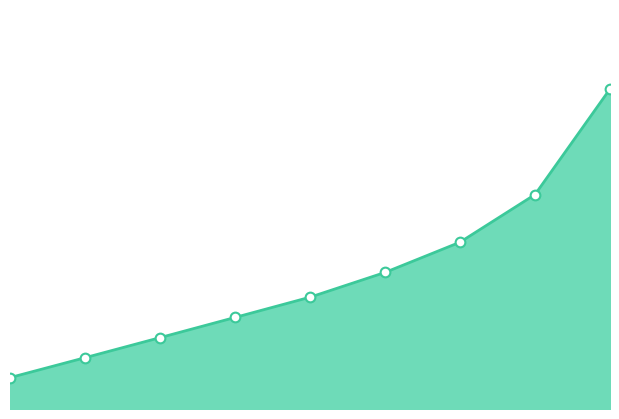

Reading left to right, transcribe all the data shown in this chart.

0=0.2	1=0.3	2=0.4	3=0.4	4=0.5	5=0.7	6=0.8	7=1.1	8=1.6